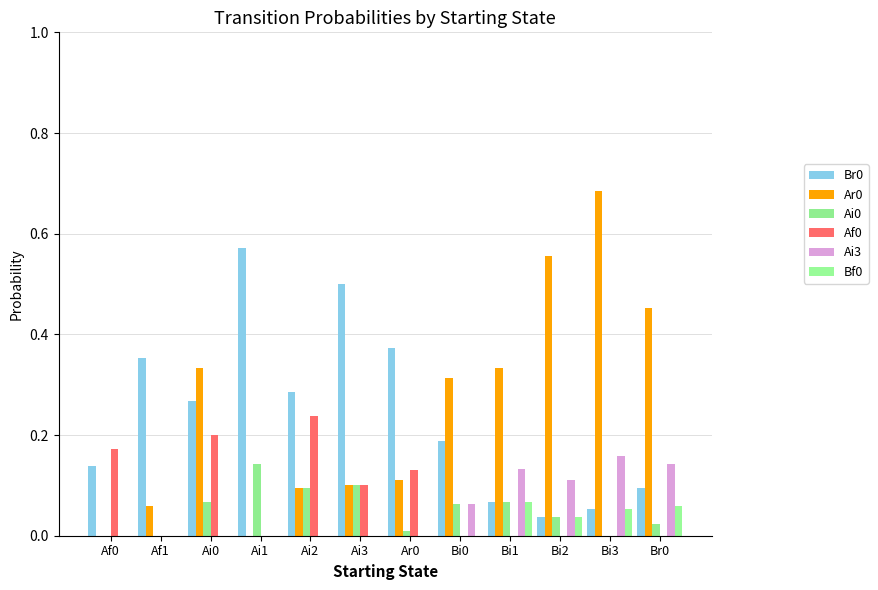

At Bi1, list the series in order from largest to smallest.

Ar0, Ai3, Br0, Ai0, Bf0, Af0